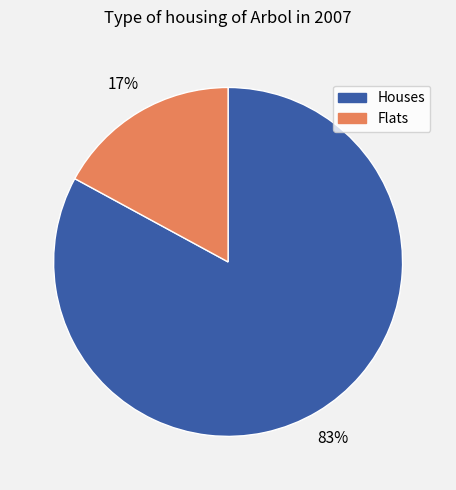

Is there a majority slice in this chart?

Yes